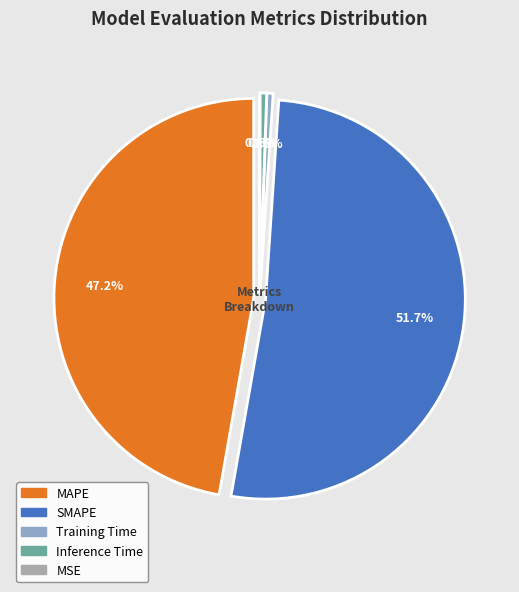

How many slices are in this pie chart?

5